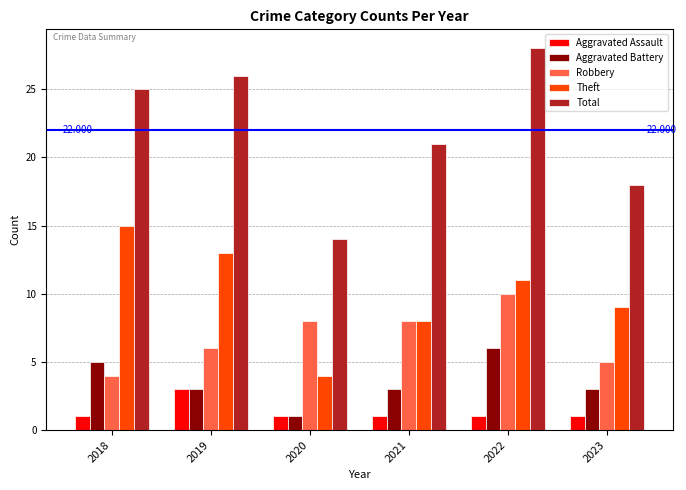

Is it true that Aggravated Battery equals 3 at 2023?

True